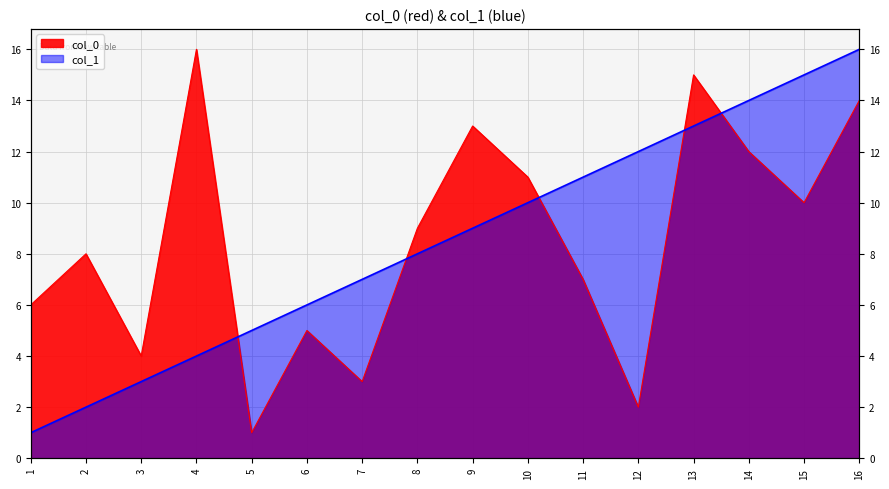

Is the value of col_1 at 12 greater than the value of col_0 at 16?

No